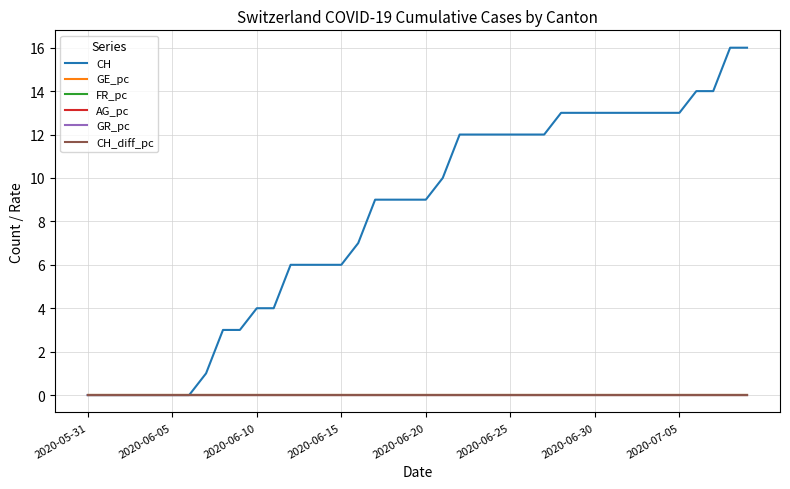

How many lines are shown in the chart?

6